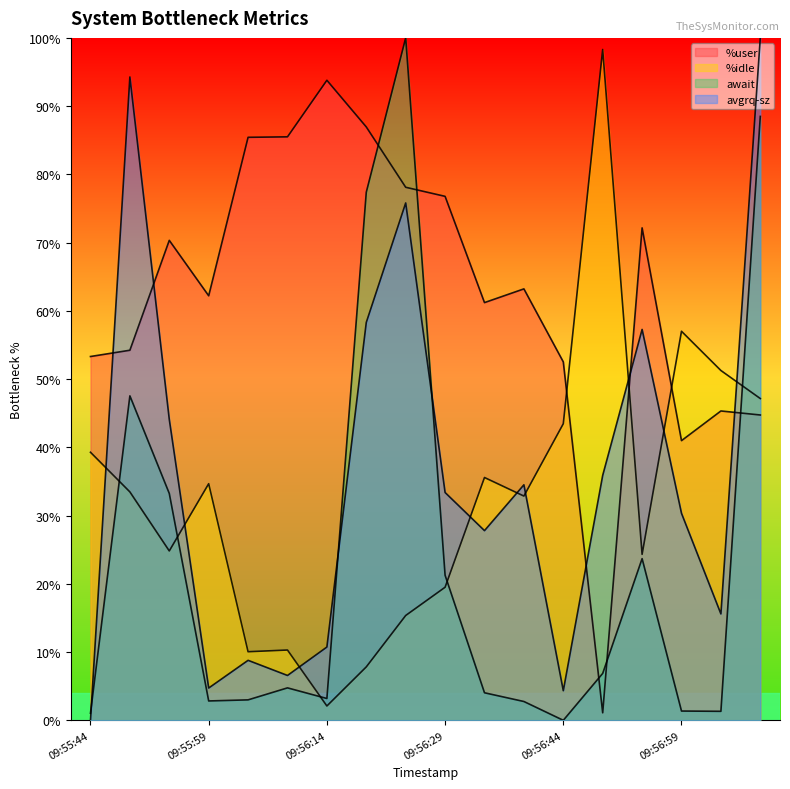

Where does the %user series first go above 63?

09:55:54